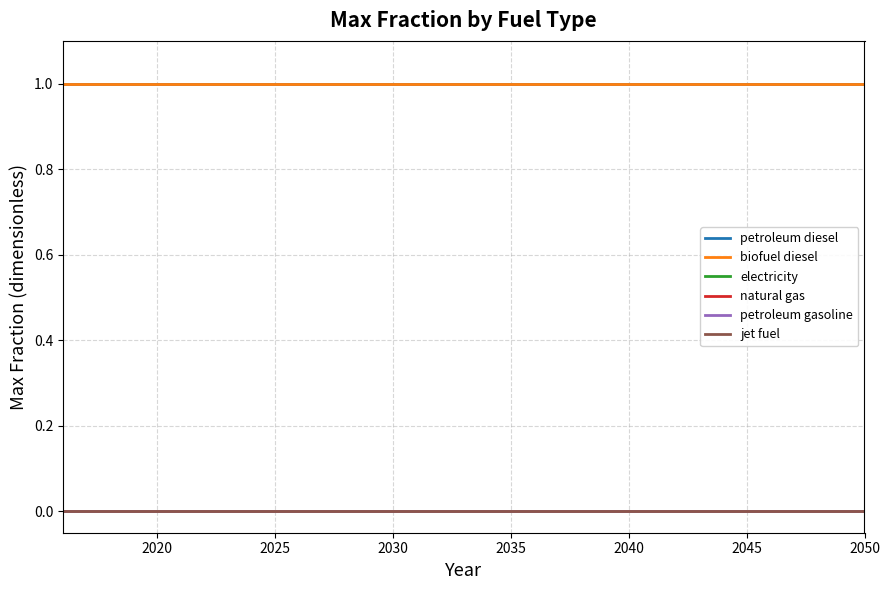

Does the chart display data point markers on the line(s)?

No